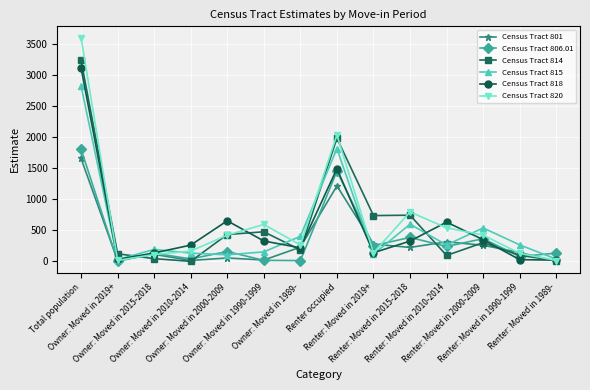

What is the sum of all Census Tract 806.01 values?

5066